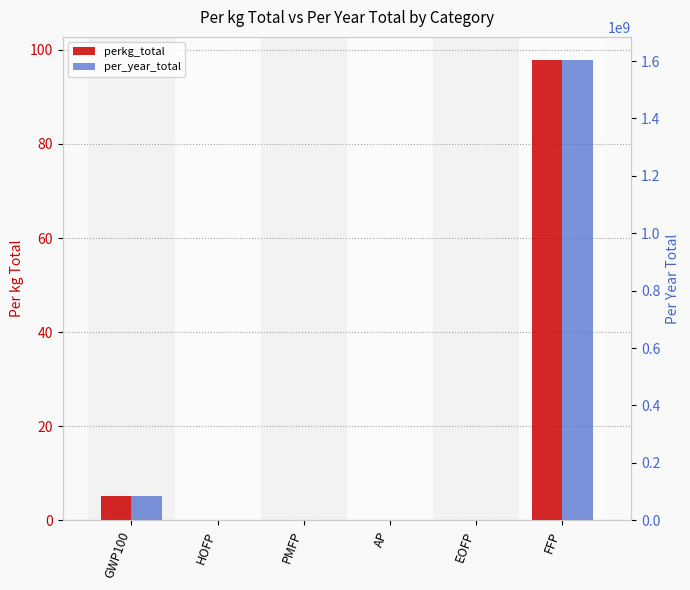

Is the value of per_year_total at HOFP greater than the value of perkg_total at AP?

Yes